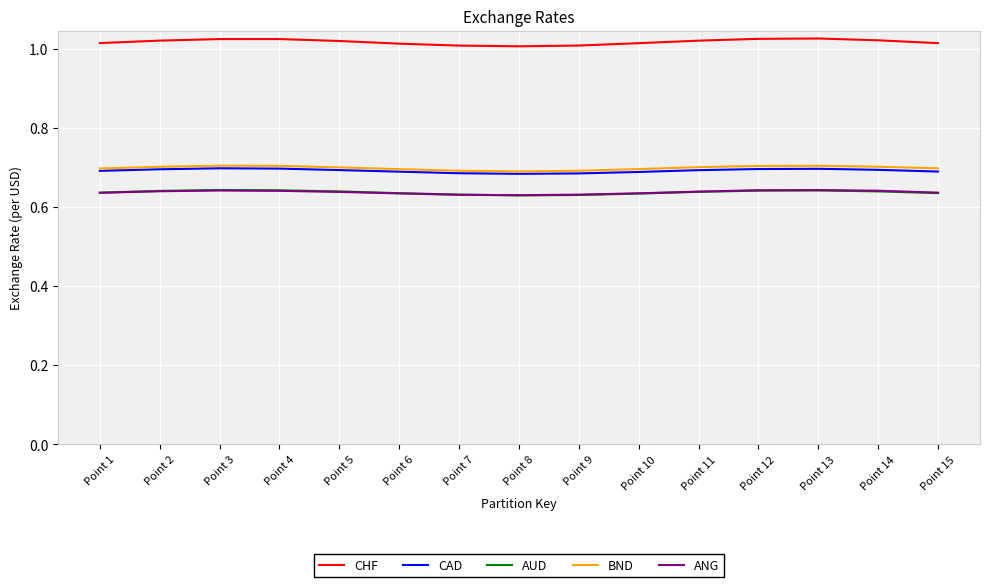

How many times do ANG and AUD cross each other?

1